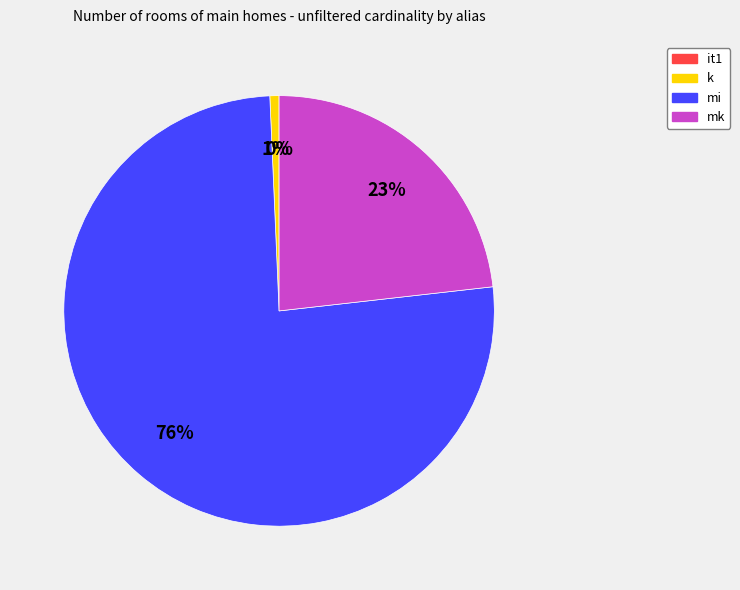

To the nearest percent, what is the difference between the largest and smallest slice percentages?

76%